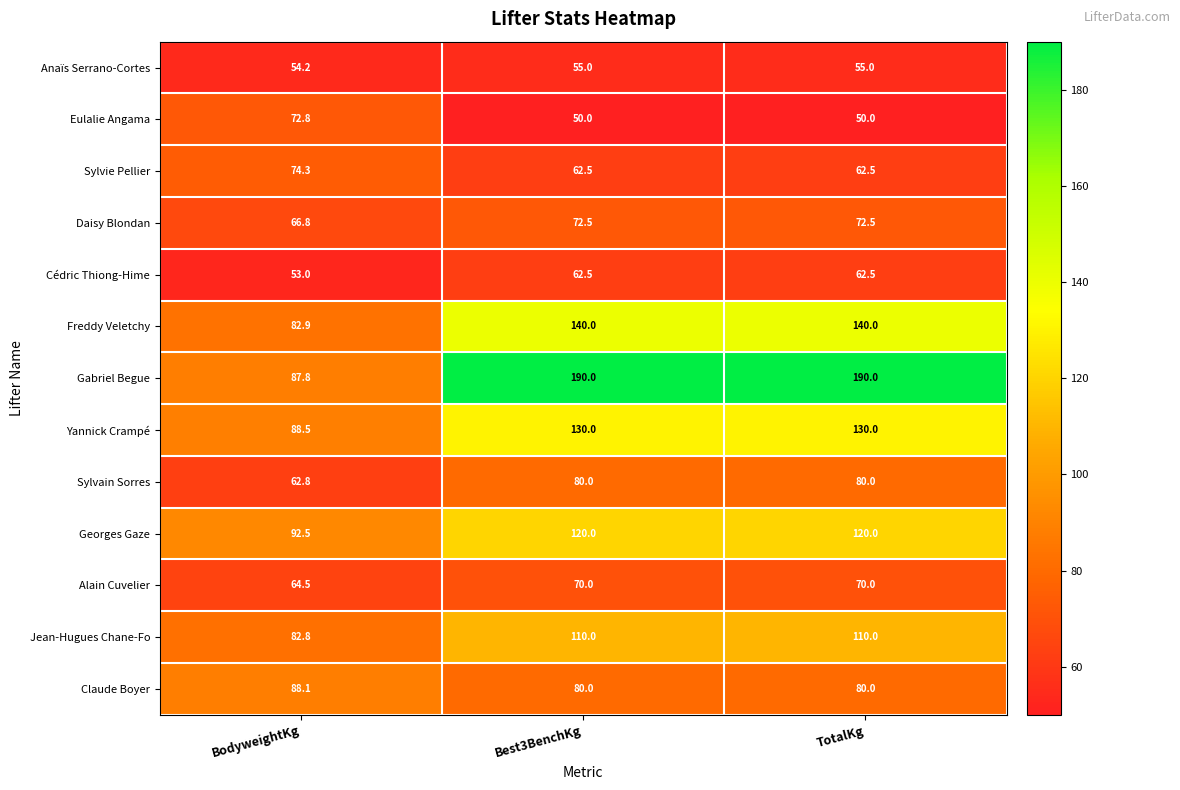

Between BodyweightKg and TotalKg, which series saw the biggest shift?

Gabriel Begue